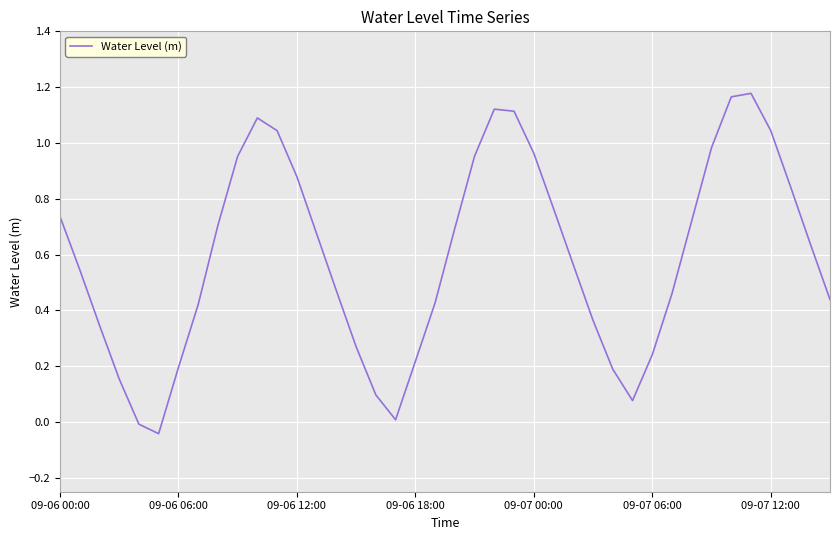

True or false: the data shows 0.3 at 09-06 06:00.

False